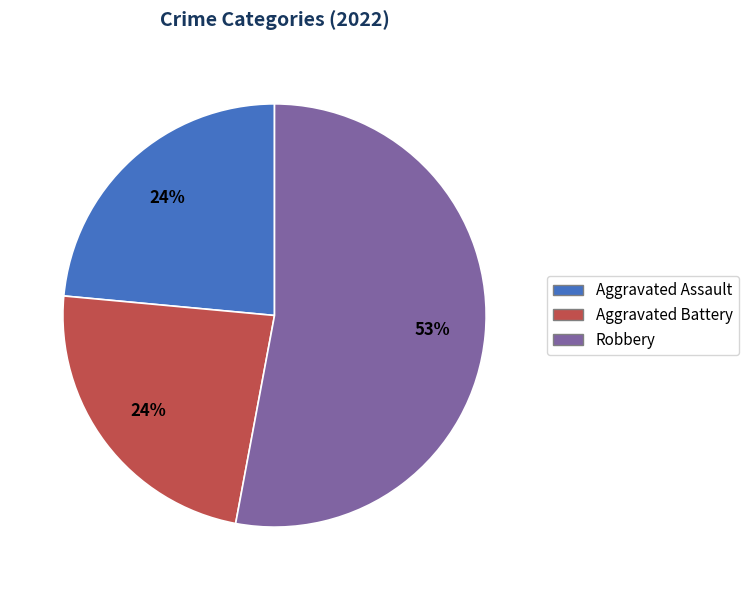

Is it true that Robbery is 47% of the pie?

False